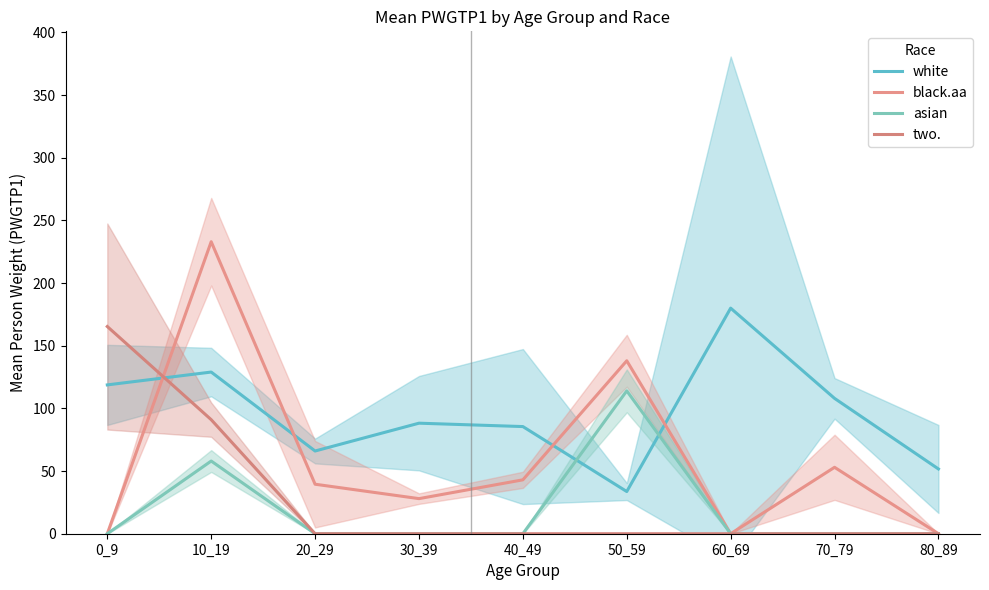

Reading left to right, what are all the values shown in this chart?

white: 0_9=118.8	10_19=129.0	20_29=66.0	30_39=88.2	40_49=85.5	50_59=33.7	60_69=180.0	70_79=108.0	80_89=51.7
black.aa: 0_9=0.0	10_19=233.0	20_29=39.5	30_39=28.0	40_49=43.0	50_59=138.0	60_69=0.0	70_79=53.0	80_89=0.0
asian: 0_9=0.0	10_19=58.0	20_29=0.0	30_39=0.0	40_49=0.0	50_59=114.0	60_69=0.0	70_79=0.0	80_89=0.0
two.: 0_9=165.3	10_19=91.0	20_29=0.0	30_39=0.0	40_49=0.0	50_59=0.0	60_69=0.0	70_79=0.0	80_89=0.0